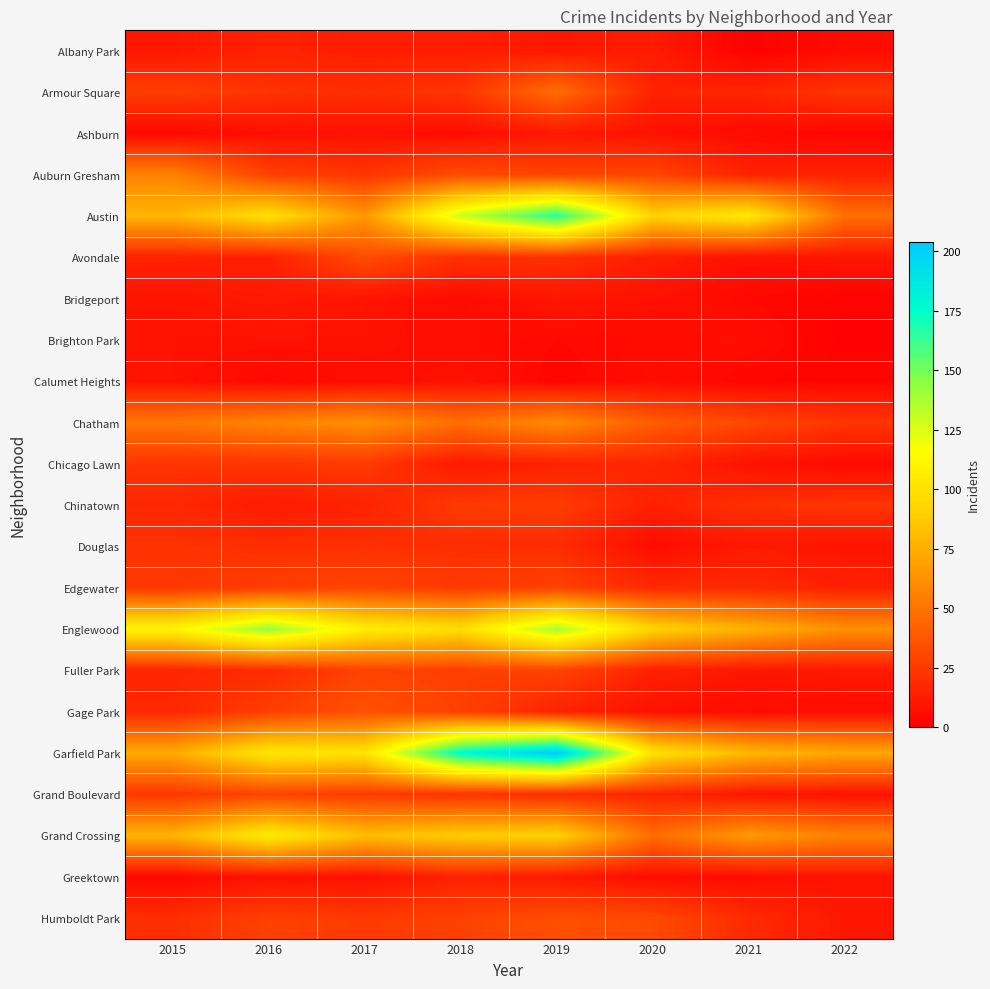

At 2021, list the series in order from smallest to largest.

Albany Park, Calumet Heights, Bridgeport, Ashburn, Gage Park, Brighton Park, Greektown, Avondale, Chicago Lawn, Fuller Park, Grand Boulevard, Douglas, Auburn Gresham, Armour Square, Edgewater, Humboldt Park, Chinatown, Chatham, Grand Crossing, Englewood, Garfield Park, Austin